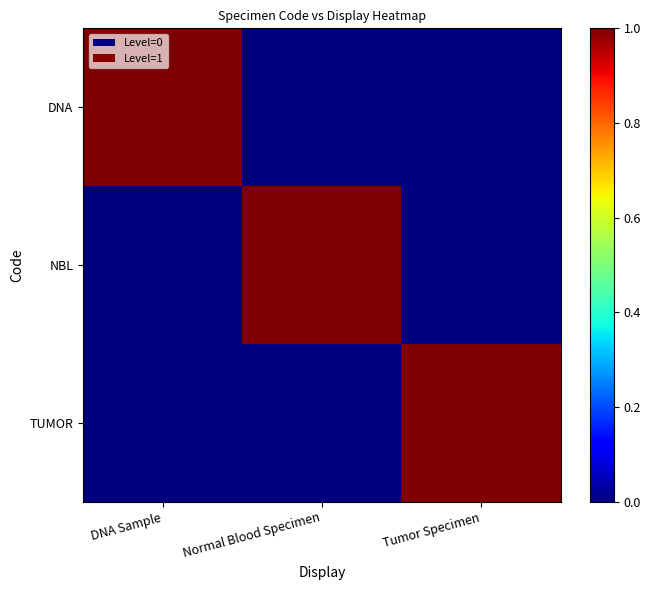

What is the spread (max minus min) of values at DNA Sample?

1